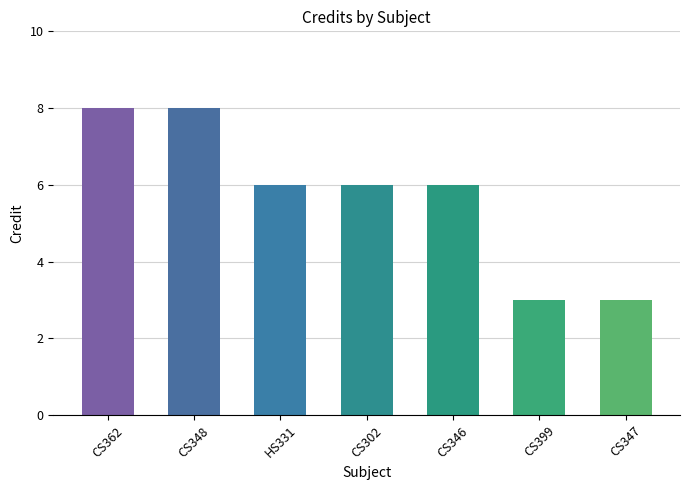

What is the label of the 3rd bar from the right?

CS346